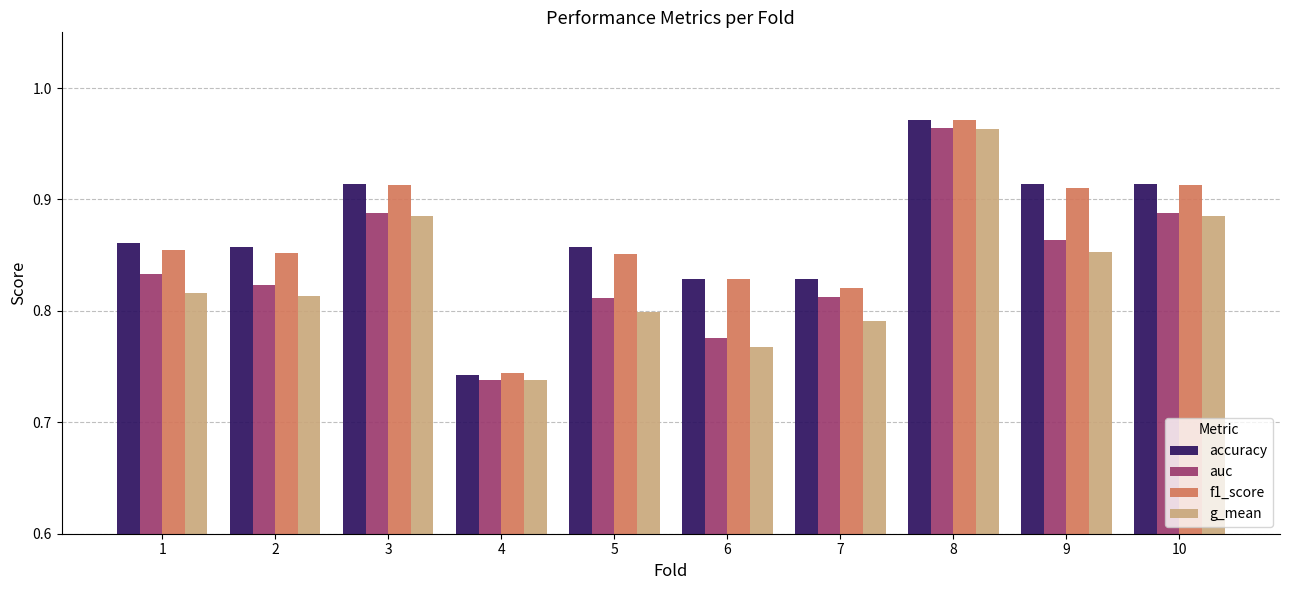

At which category does the chart reach its peak across all series?

8